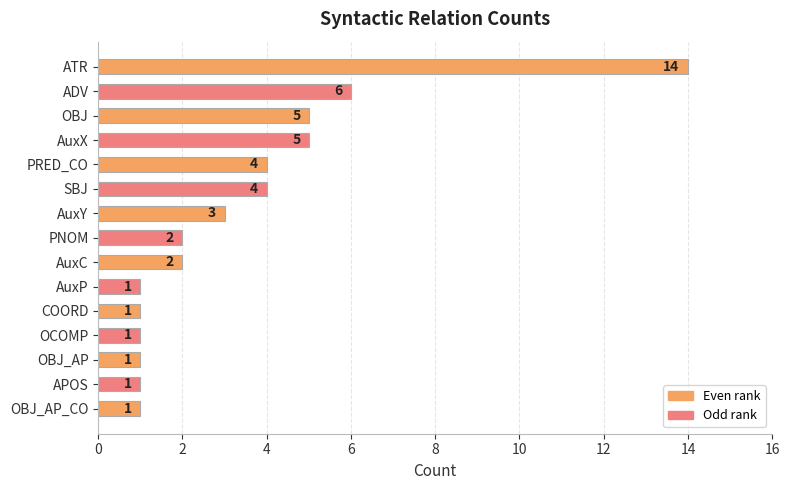

Between AuxY and AuxX, which is larger?

AuxX